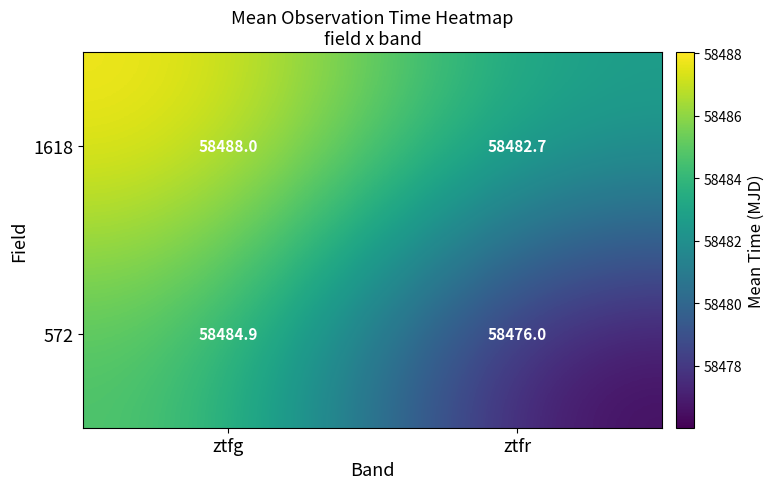

Is it true that 1618 equals 92727.7 at ztfr?

False